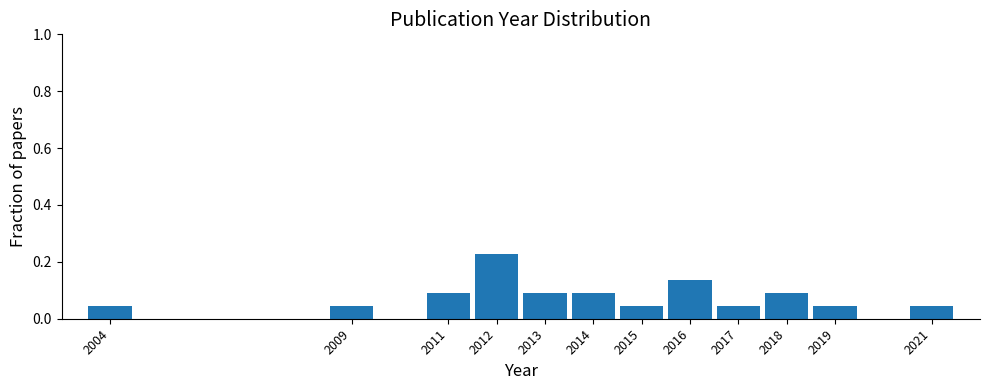

Reading left to right, list every bar in this chart as the range it spans on the x-axis followed by its height. The values are not printed on the chart, so give them approximately, as read against the axis.

2003.5 to 2004.5: 0.04
2004.5 to 2005.5: 0
2005.5 to 2006.5: 0
2006.5 to 2007.5: 0
2007.5 to 2008.5: 0
2008.5 to 2009.5: 0.04
2009.5 to 2010.5: 0
2010.5 to 2011.5: 0.10
2011.5 to 2012.5: 0.22
2012.5 to 2013.5: 0.10
2013.5 to 2014.5: 0.10
2014.5 to 2015.5: 0.04
2015.5 to 2016.5: 0.14
2016.5 to 2017.5: 0.04
2017.5 to 2018.5: 0.10
2018.5 to 2019.5: 0.04
2019.5 to 2020.5: 0
2020.5 to 2021.5: 0.04